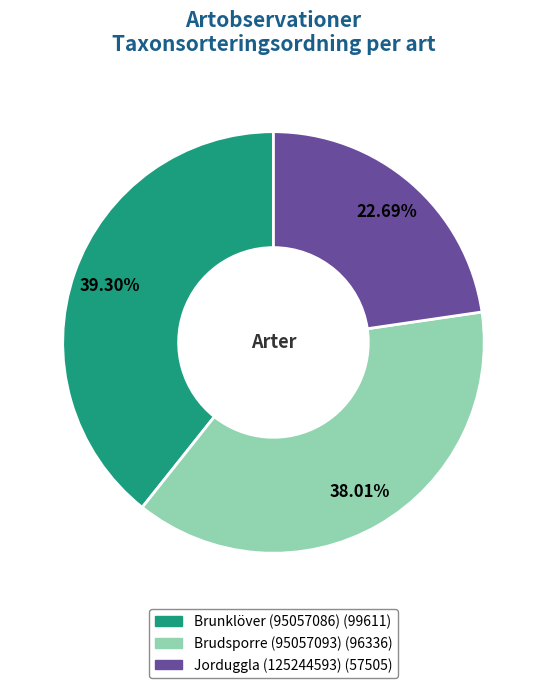

Is it true that Brudsporre (95057093) is 38% of the pie?

True